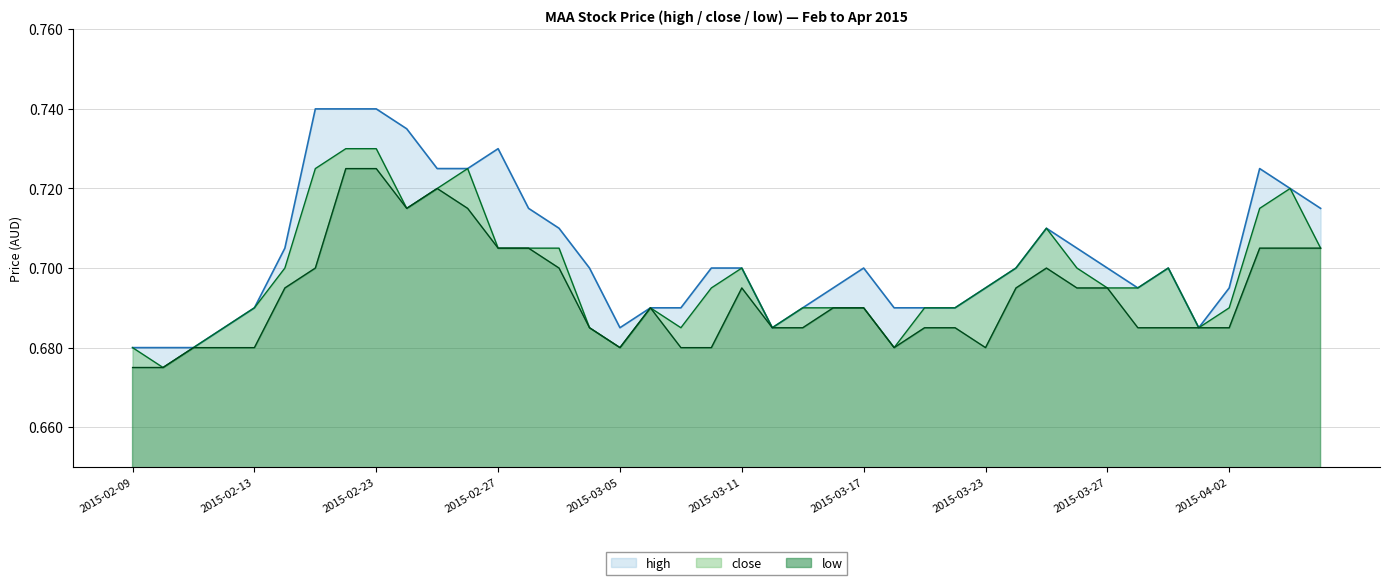

In low, how many points are higher than both neighbors (excluding endpoints)?

4